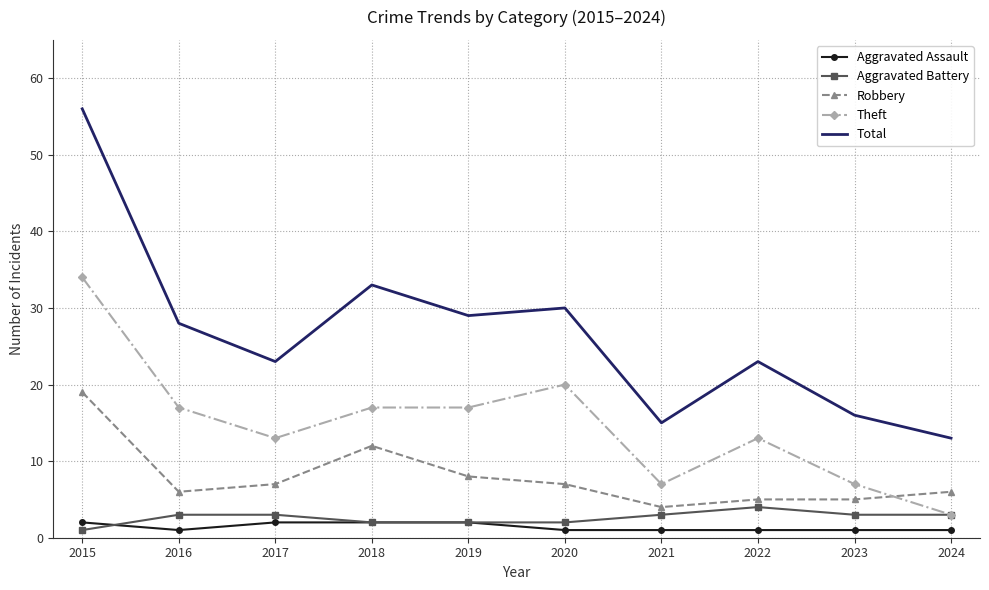

What is the sum of all Theft values?

148